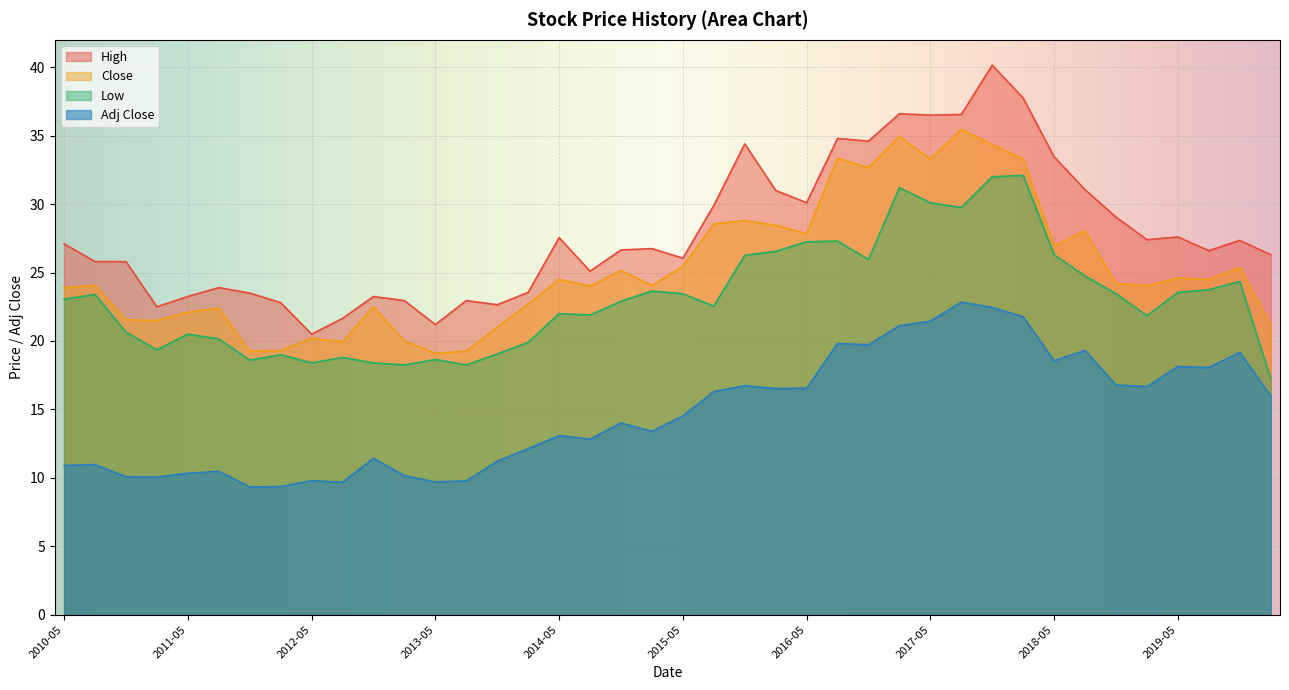

What is the highest value of the Adj Close series?

22.8